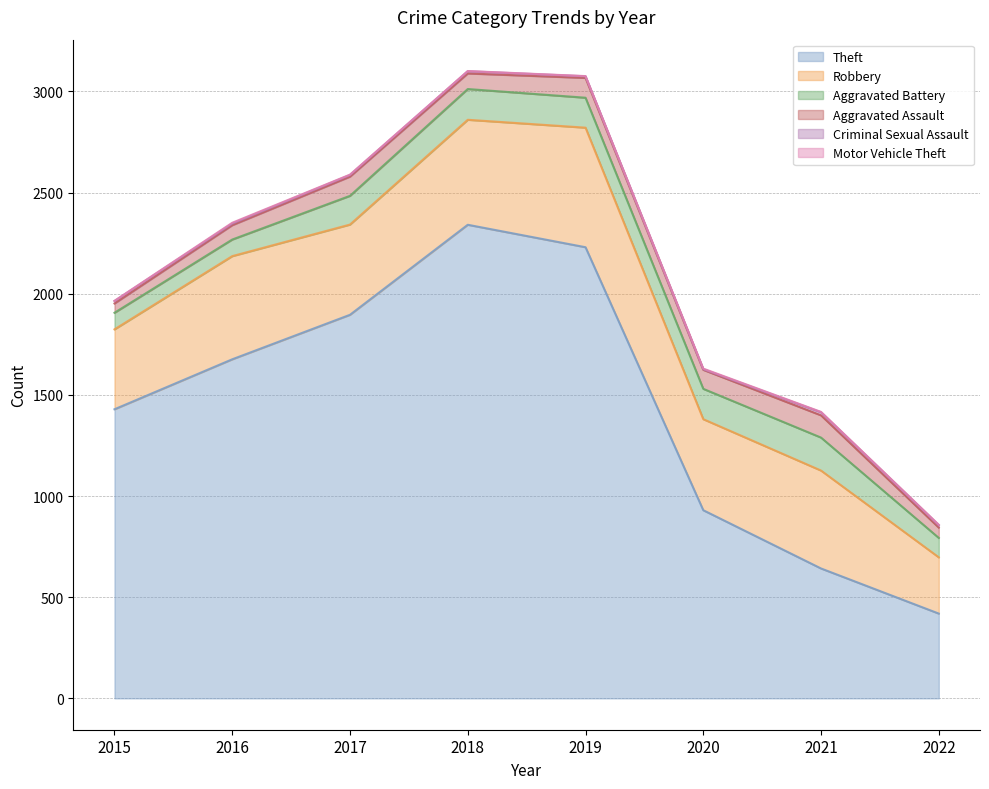

True or false: Aggravated Assault and Theft intersect in this chart.

False